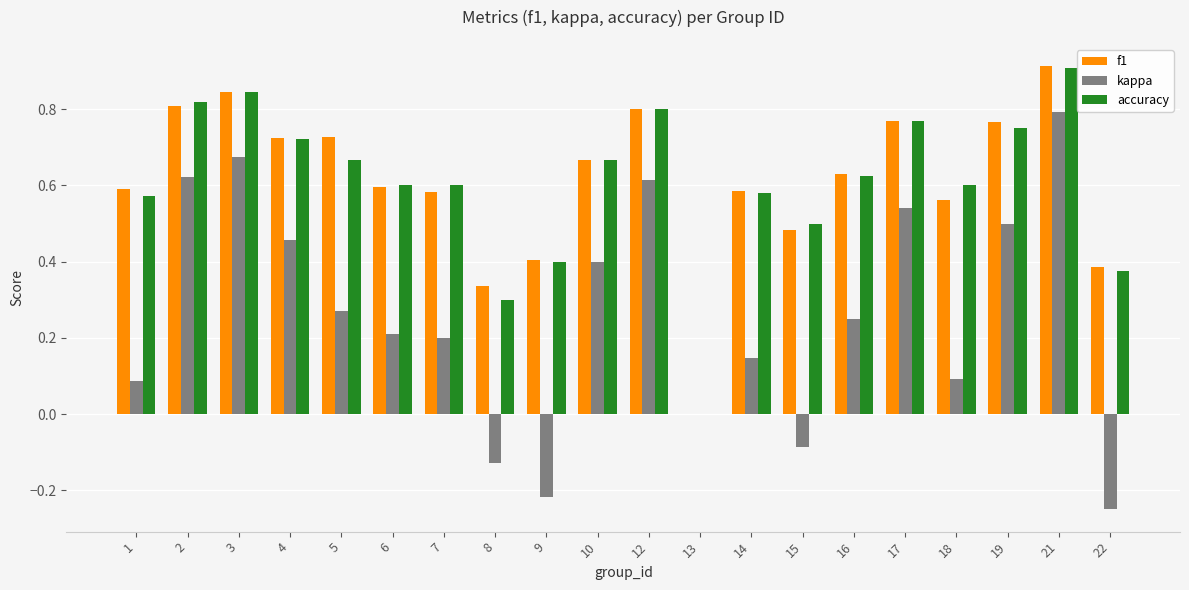

What is the maximum value shown in the chart?

0.9